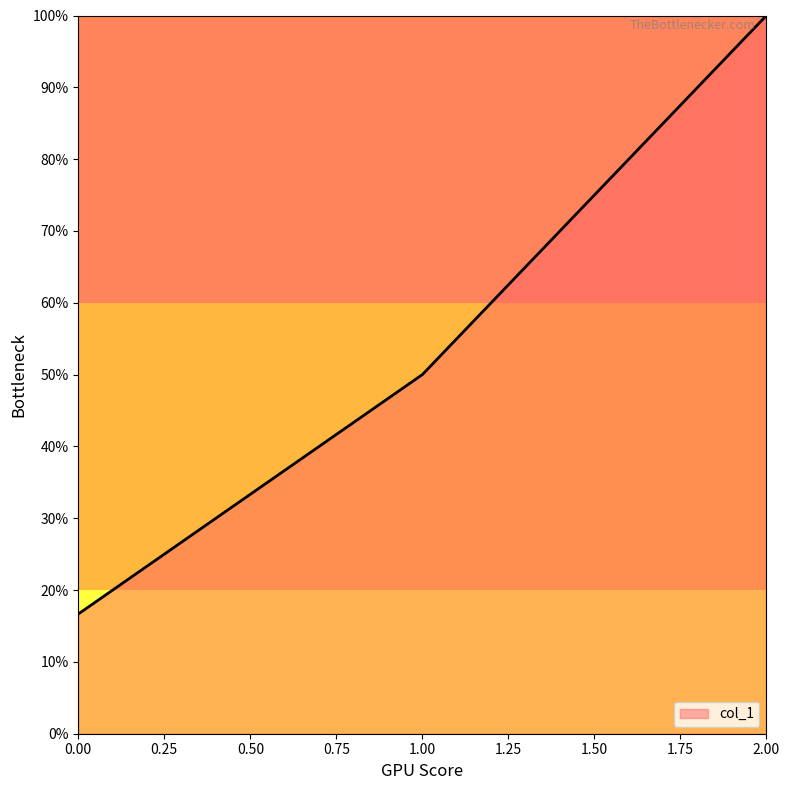

What is the average value?

0.6